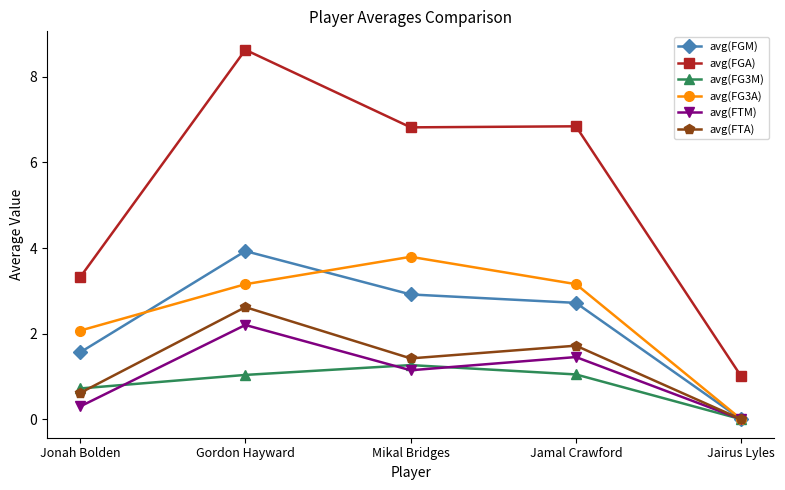

What position from the left is Mikal Bridges?

3